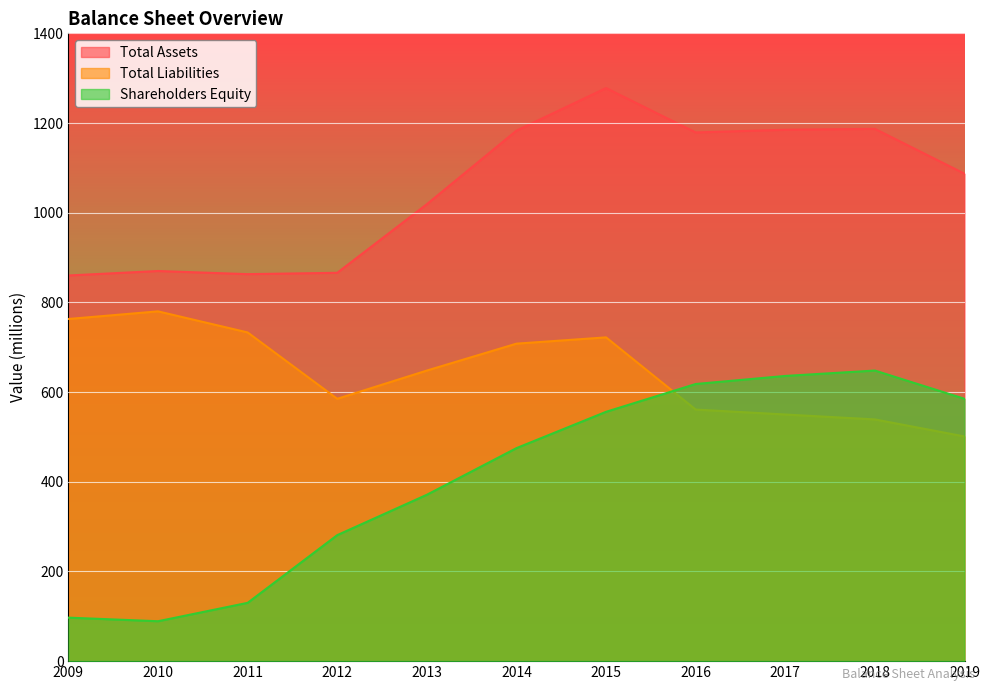

True or false: Total Assets and Shareholders Equity intersect in this chart.

False